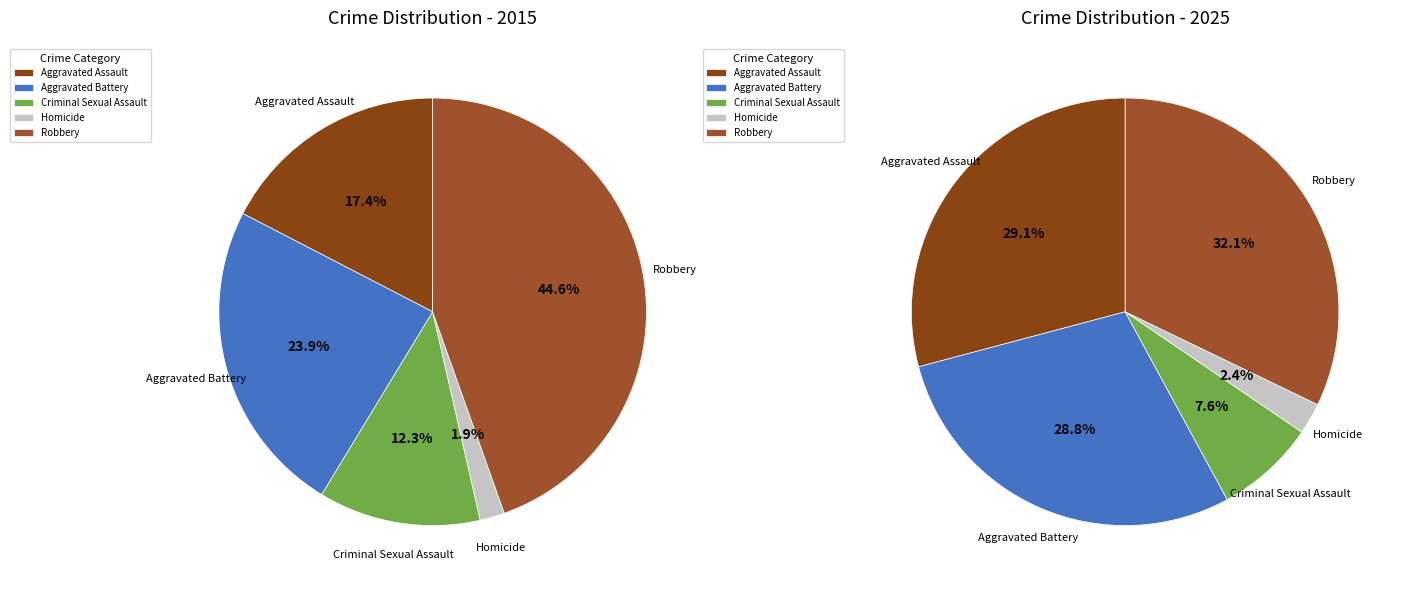

To the nearest percent, what is the difference between the largest and smallest slice percentages?

30%